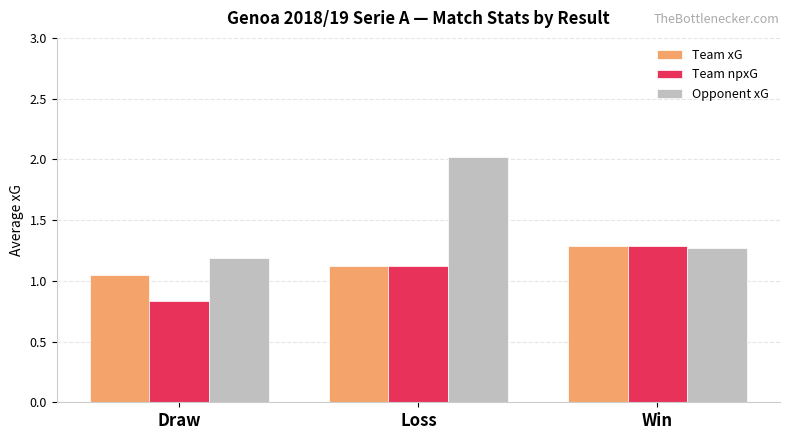

Which series has the widest spread of values?

Opponent xG